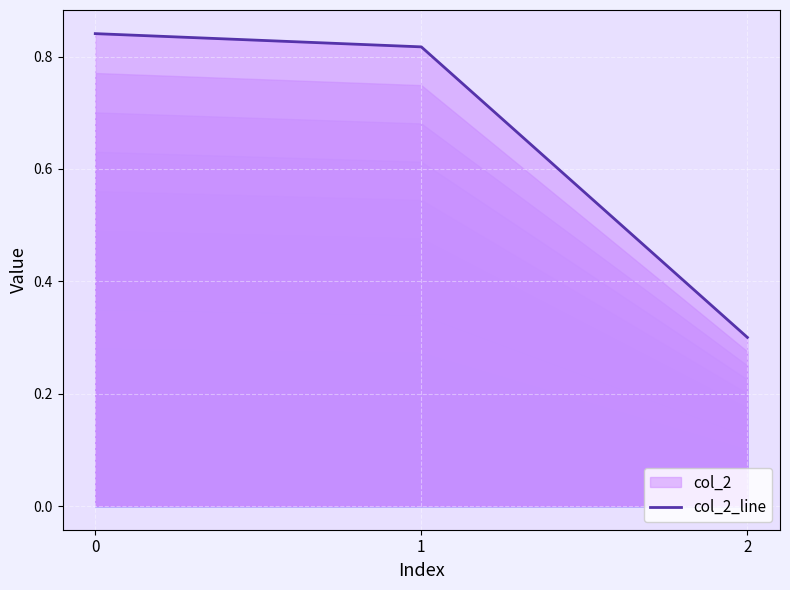

Which label corresponds to the smallest value in the chart?

2